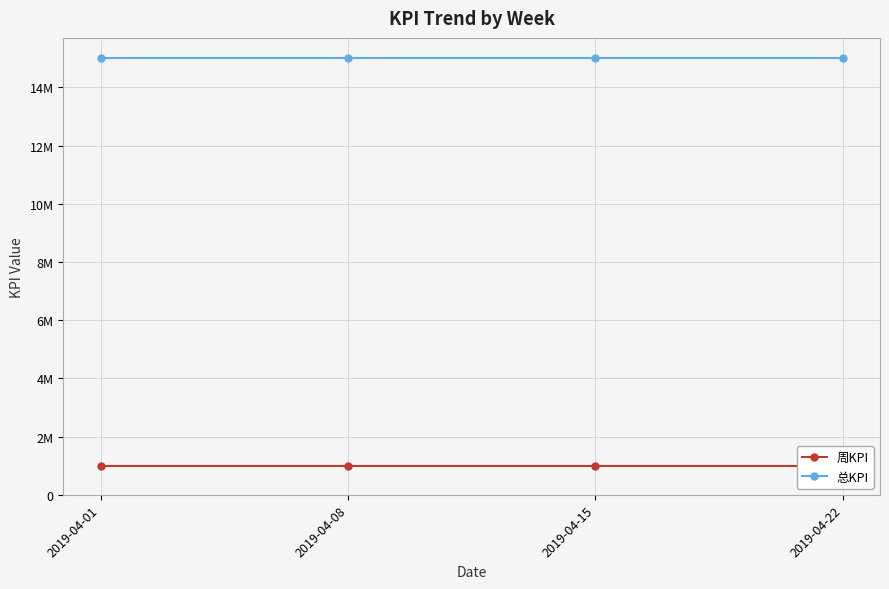

True or false: 周KPI and 总KPI cross at least once.

False